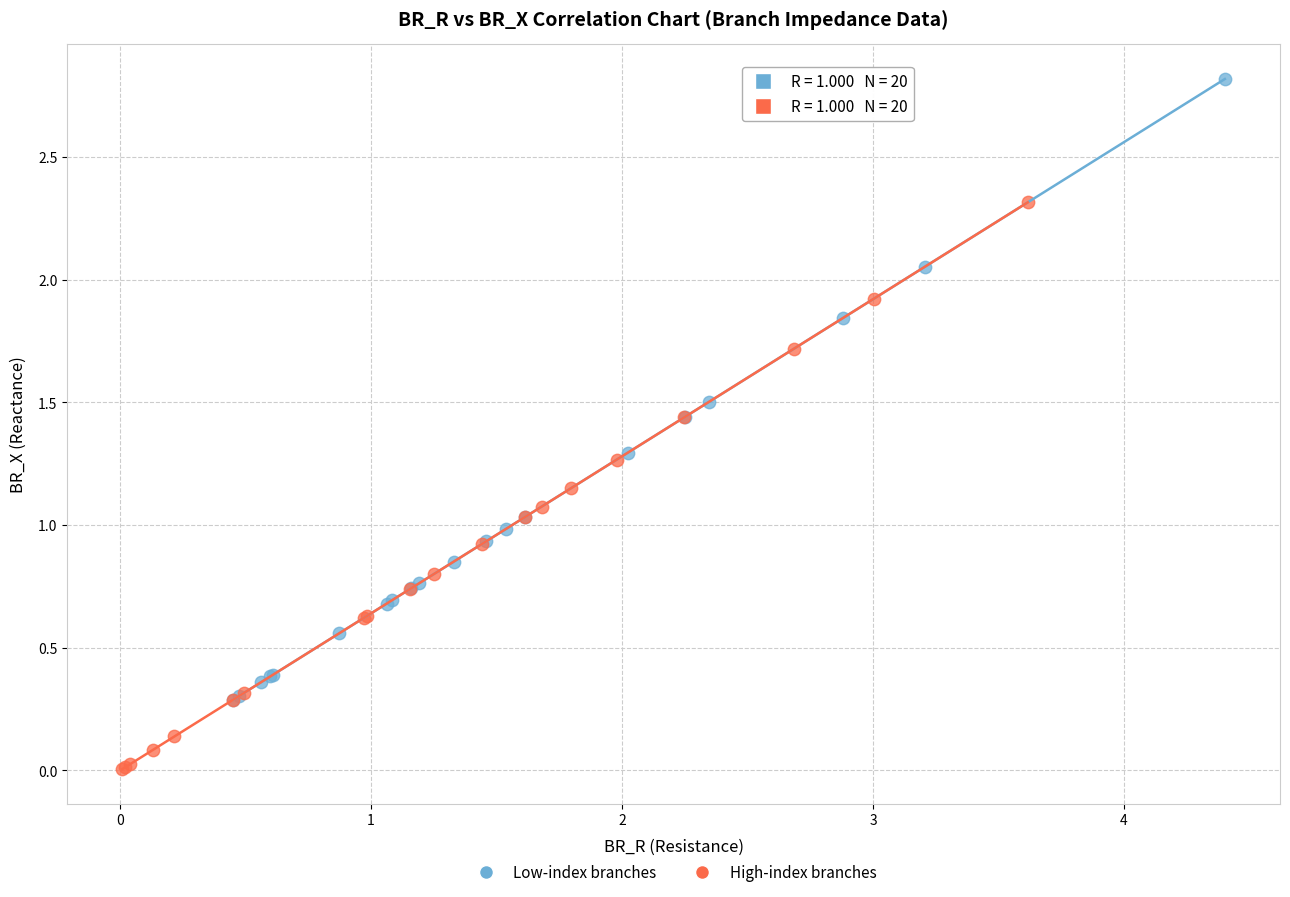

What are all the series names shown in the legend?

Low-index branches, High-index branches